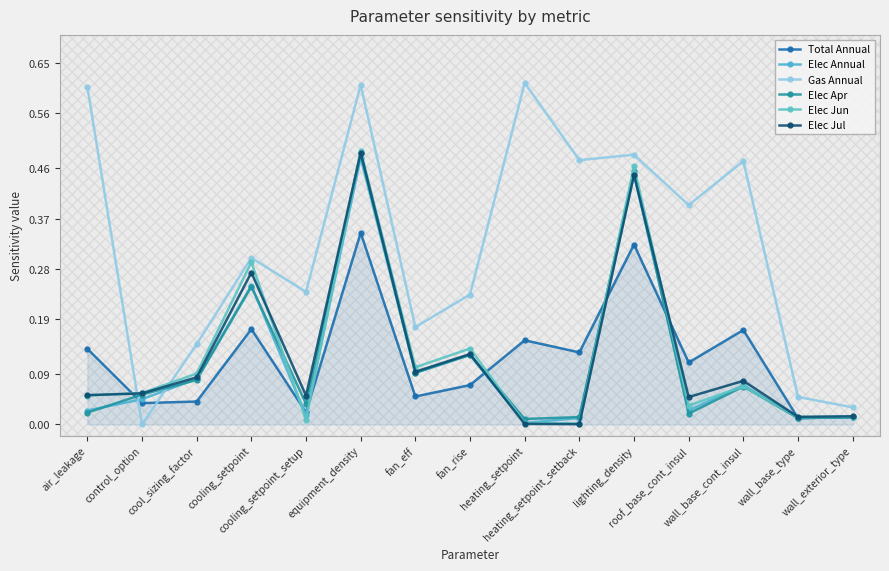

How many lines are shown in the chart?

6